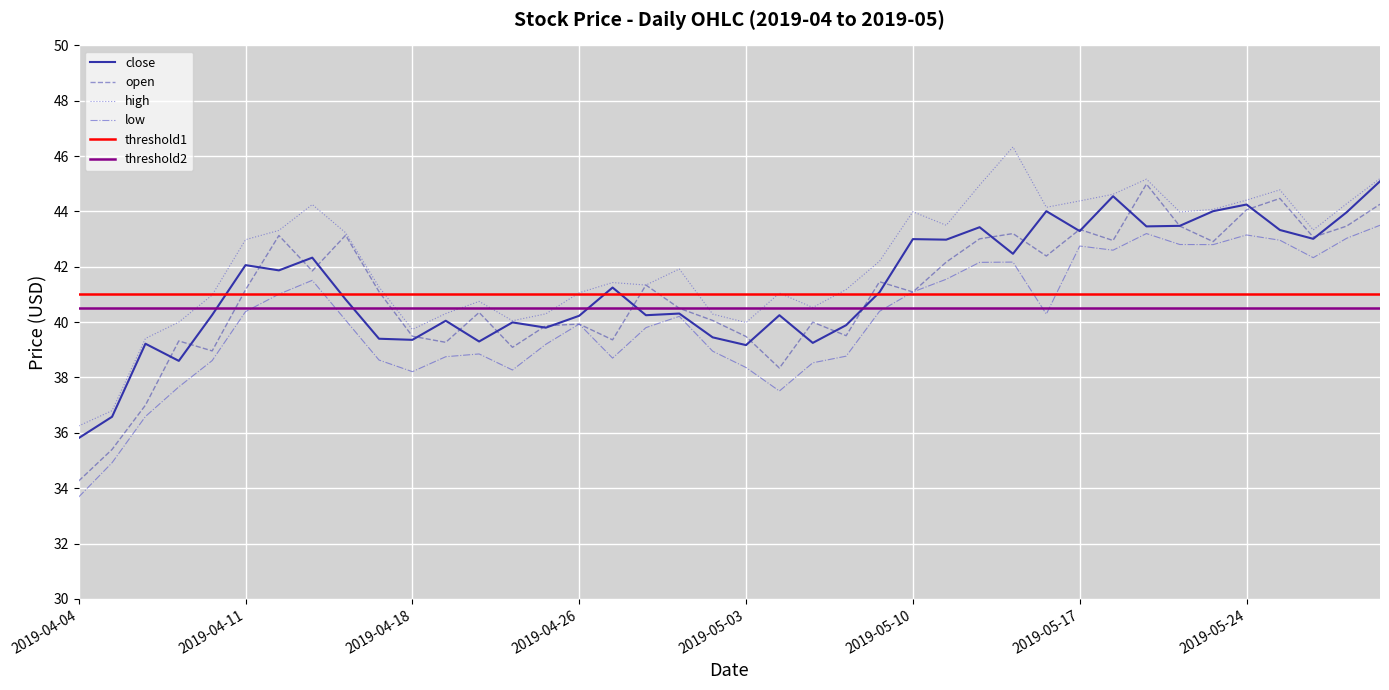

At 2019-05-10, list the series in order from smallest to largest.

open, low, close, high